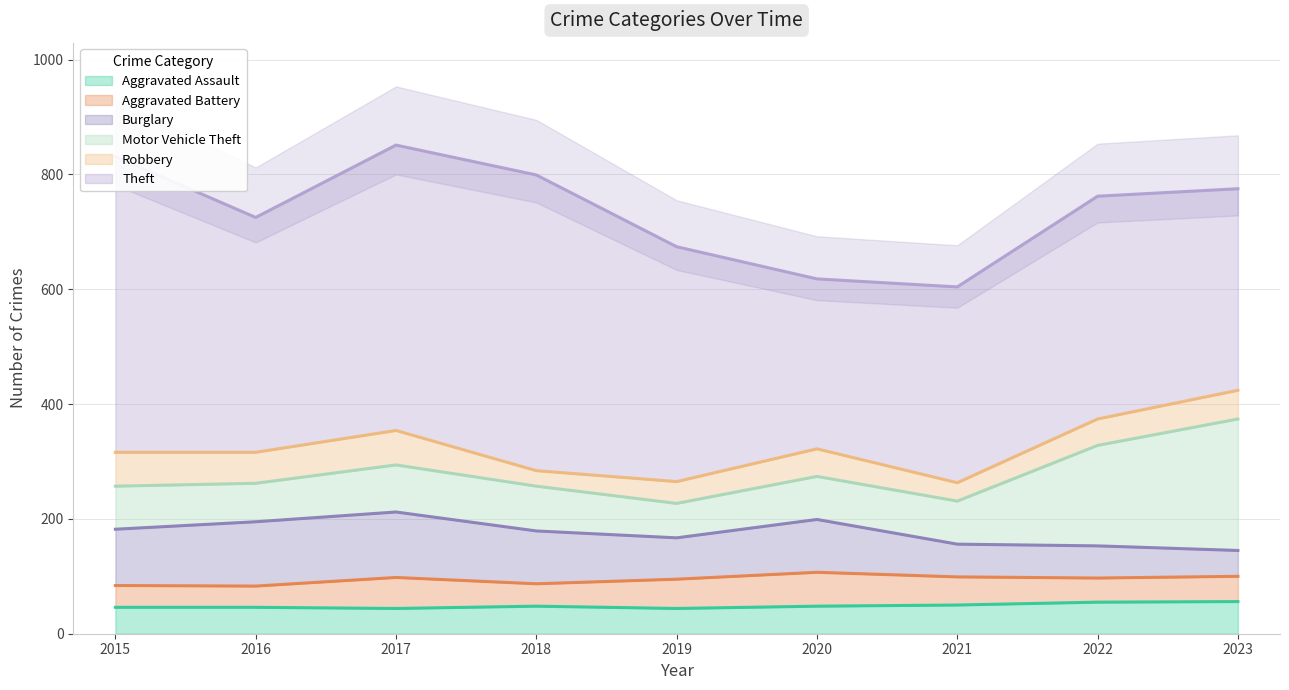

Where is the first local minimum for Robbery?

2016